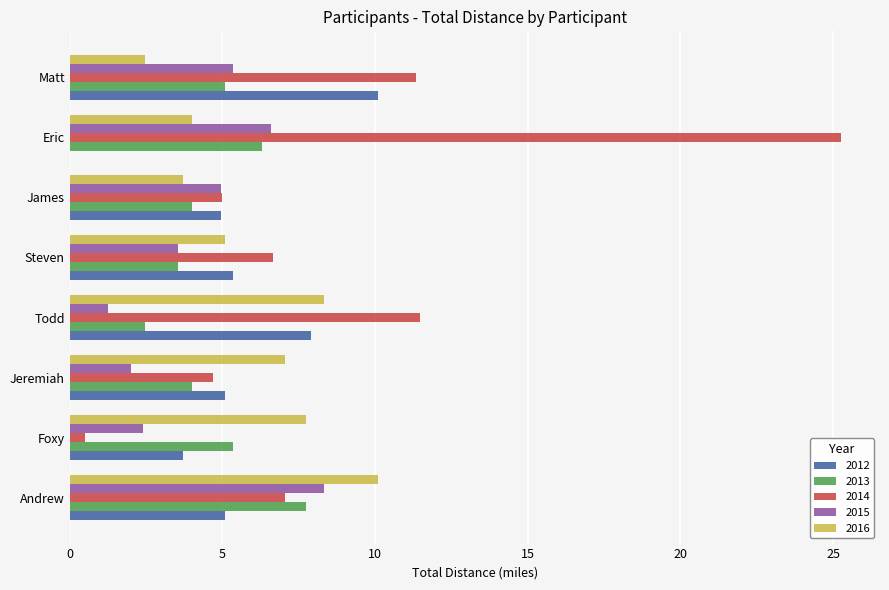

What is the sum of the 2015 values at Jeremiah and Matt?

7.3